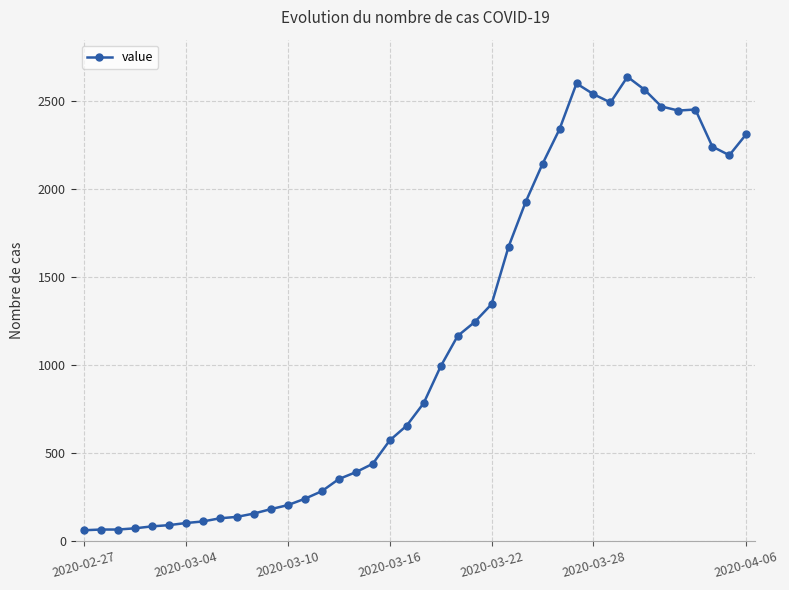

What is the value of the 2nd point from the left?

65